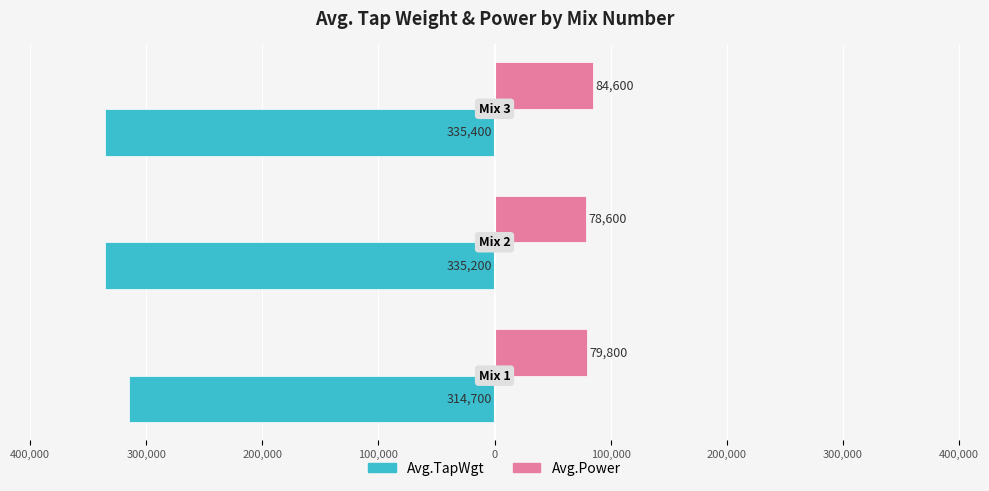

What is the difference between the maximum and minimum values in the Avg.Power series?

6000